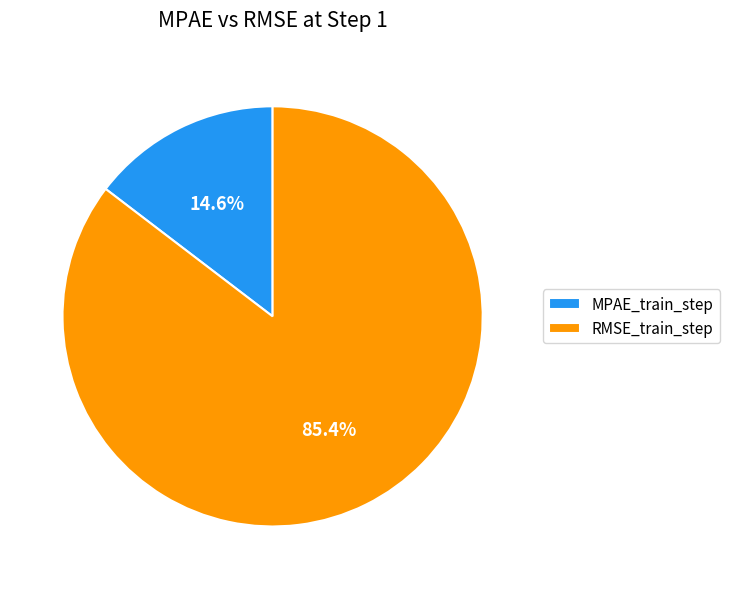

To the nearest percent, what is the combined percentage of MPAE_train_step and RMSE_train_step?

100%